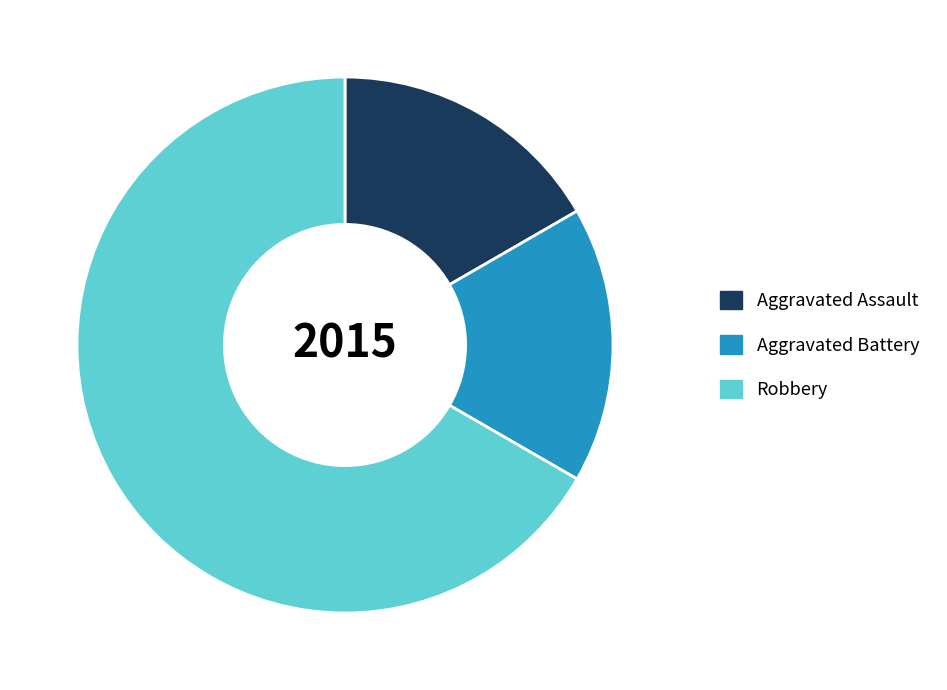

Do Aggravated Battery and Robbery together represent more than half of the pie?

Yes